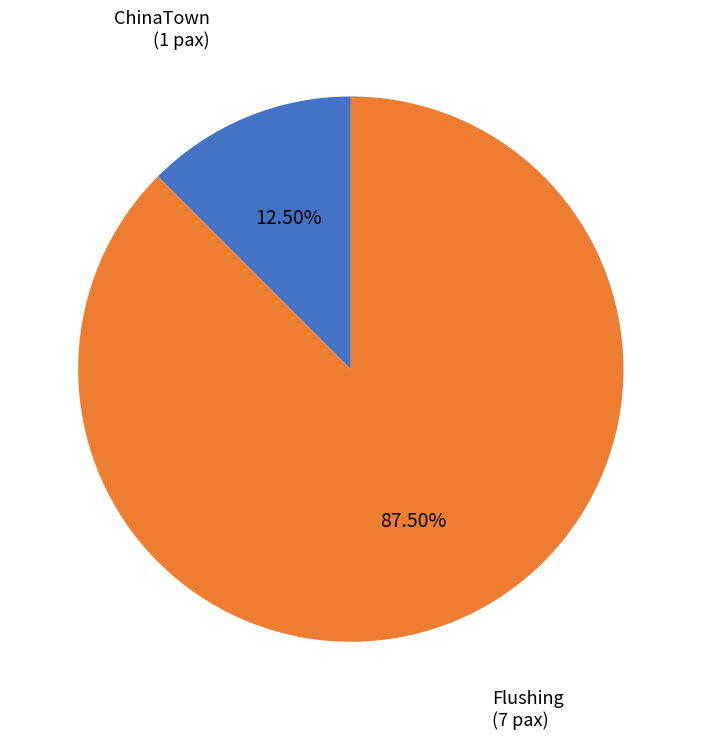

Count the number of slices in the pie.

2